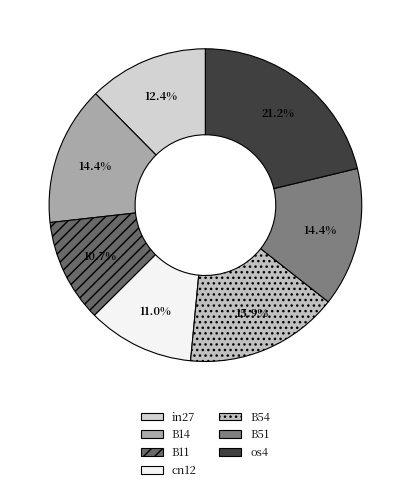

Count the number of slices in the pie.

7